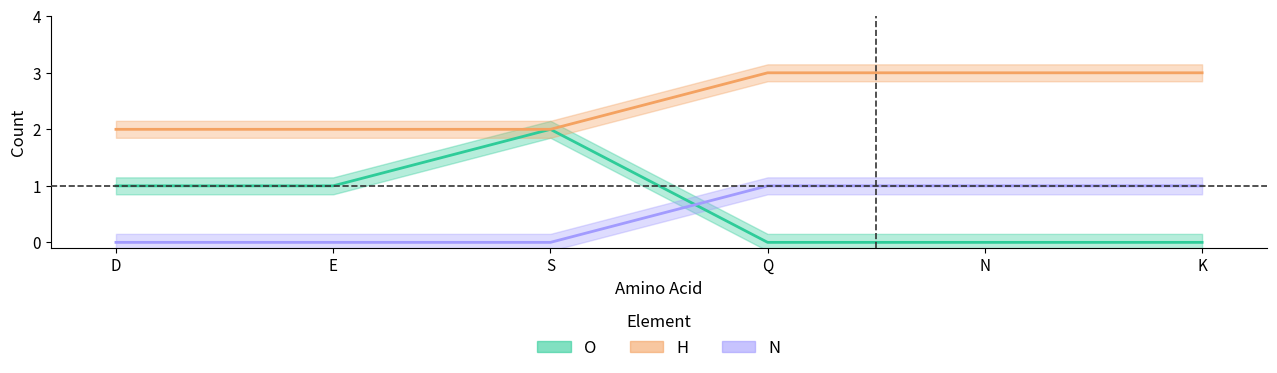

What are all the series names shown in the legend?

O, H, N